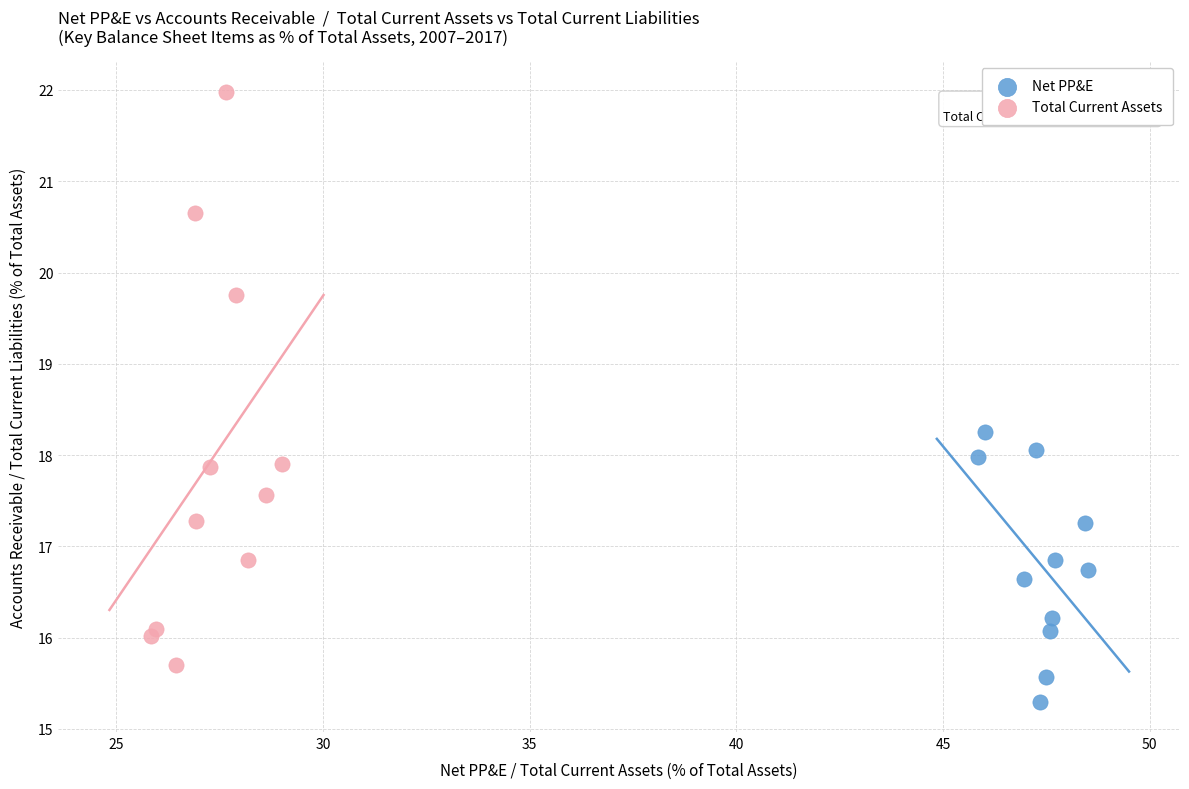

Which series has the largest Y range (max minus min)?

Total Current Assets